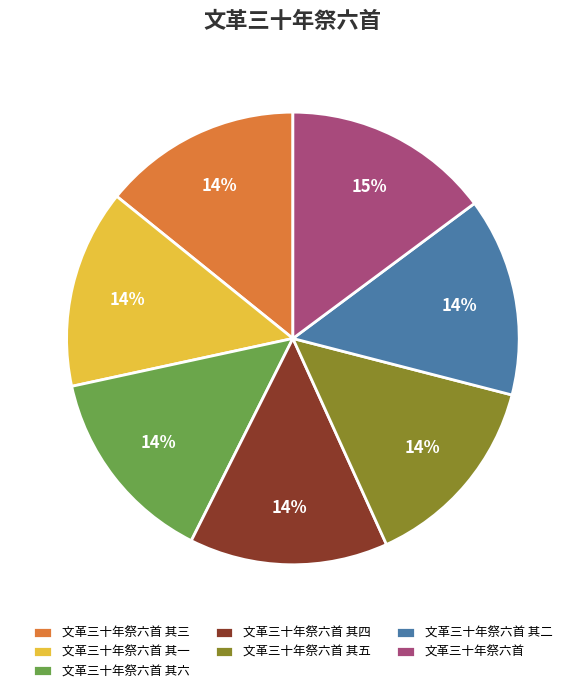

True or false: 文革三十年祭六首 其一 accounts for 14% of the total.

True